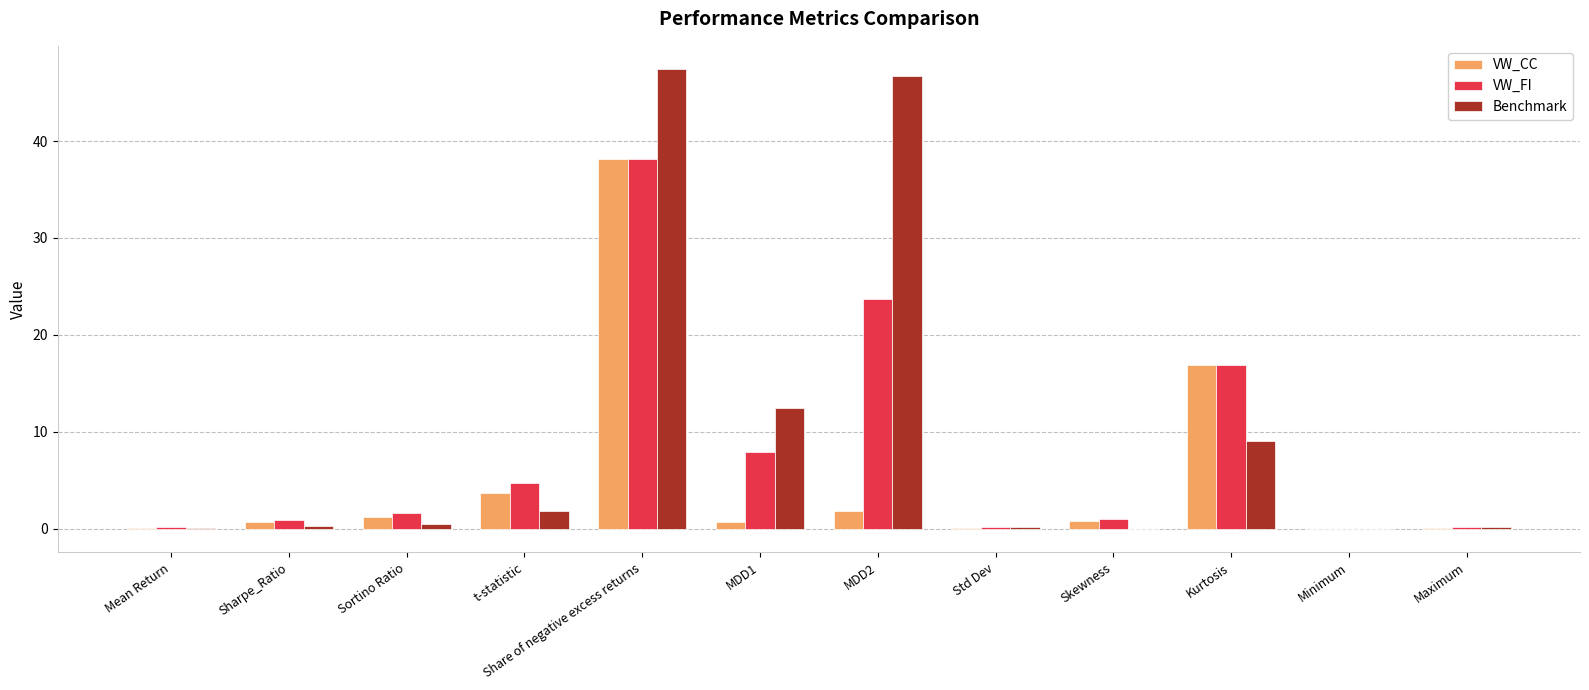

At which category is the sum across all series the highest?

Share of negative excess returns